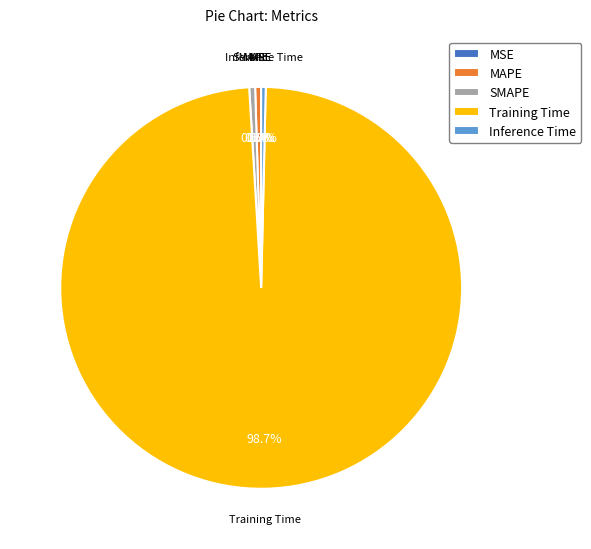

Does any single category account for the majority?

Yes